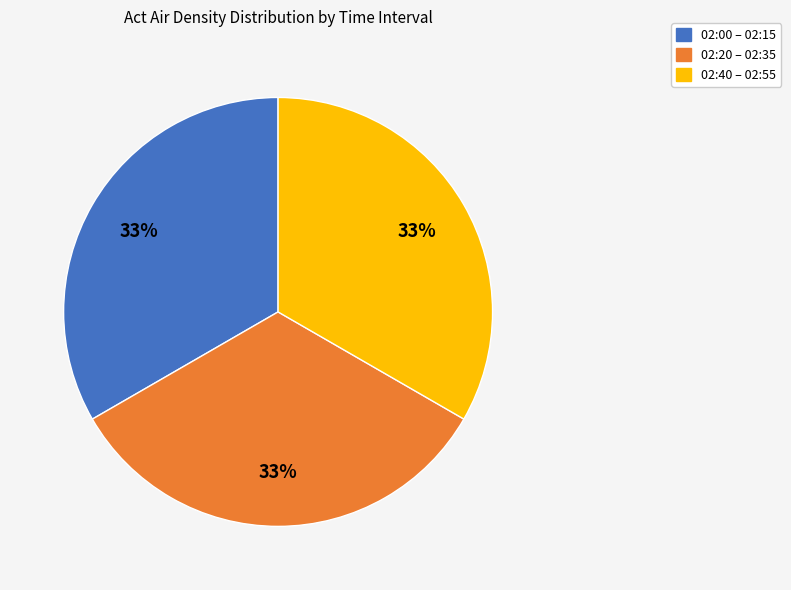

What percentage is the 02:40 – 02:55 slice, to the nearest percent?

33%